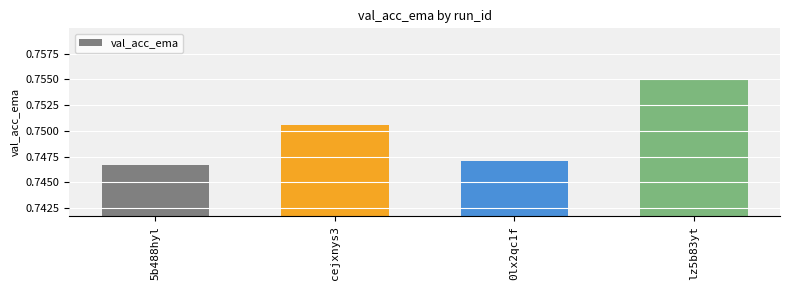

The chart shows a value of 0.5 at 5b488hyl. True or false?

False